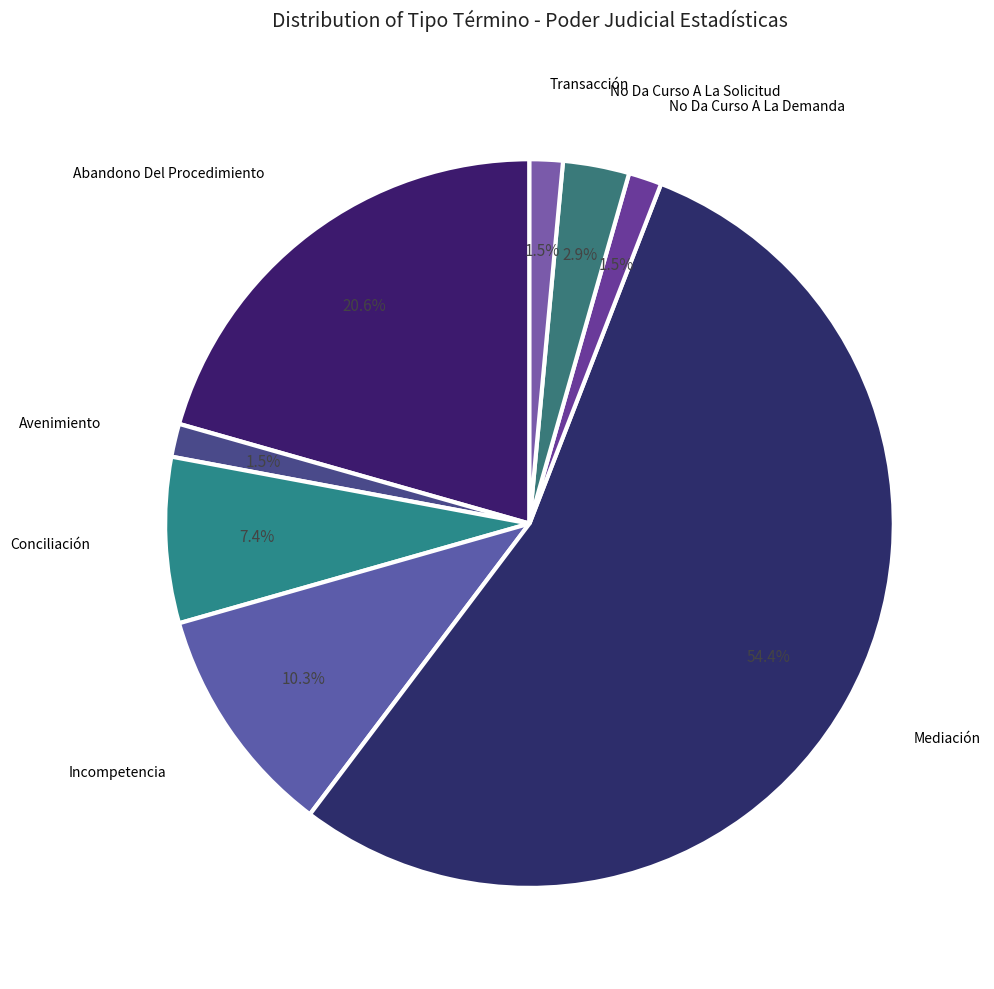

How many segments does this pie chart have?

8